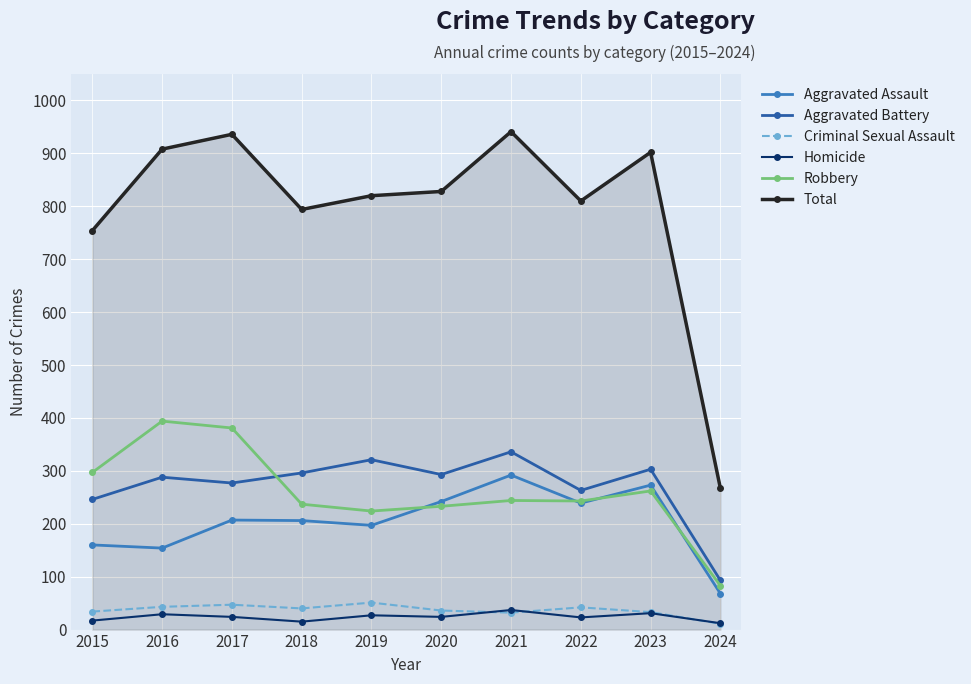

What is the lowest value of the Aggravated Assault series?

68